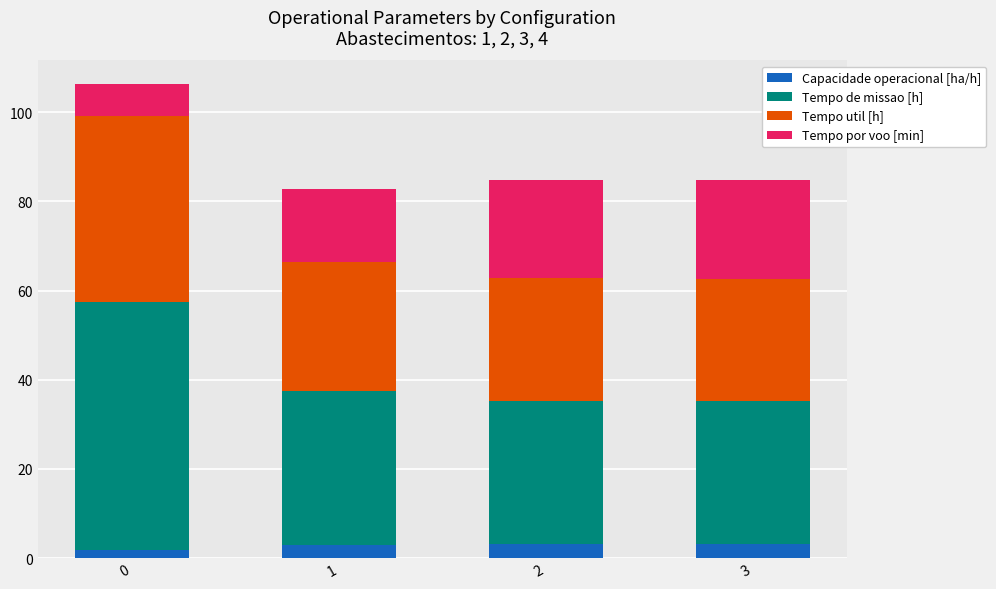

What is the highest value of the Capacidade operacional [ha/h] series?

3.1